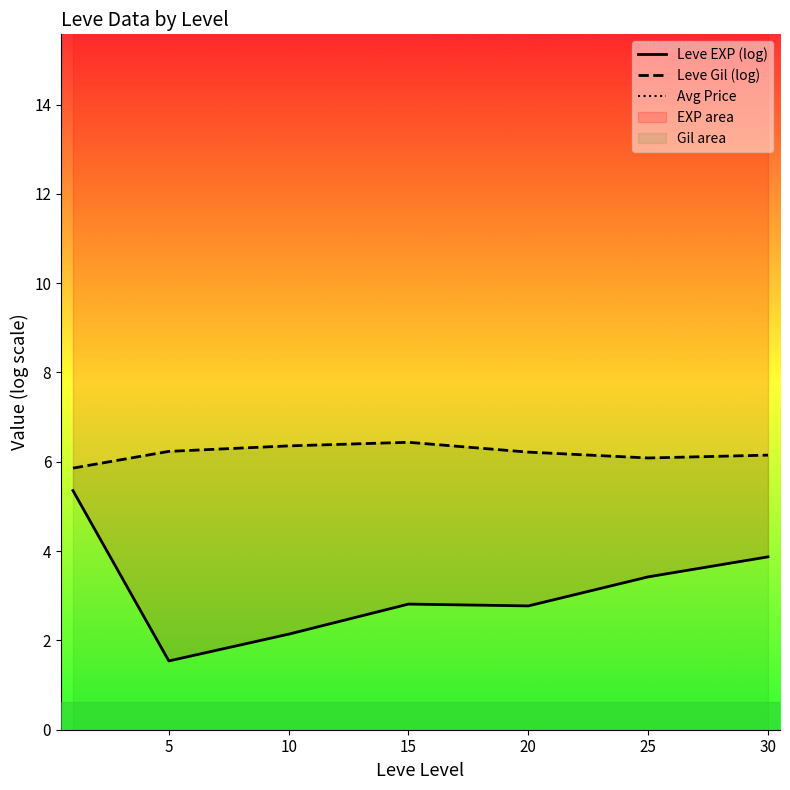

Is it true that Leve EXP (log) equals 3.4 at 25?

True